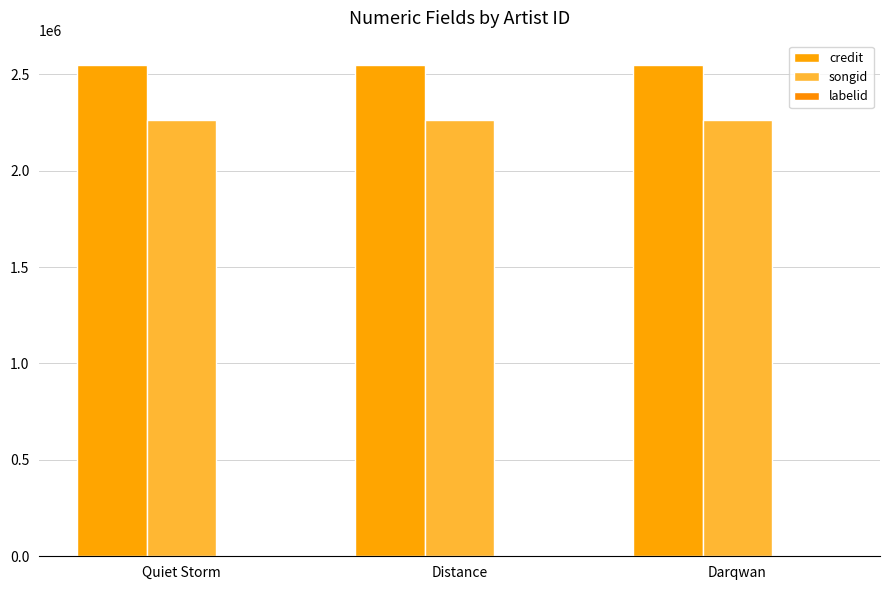

What is the sum of all labelid values?

9801